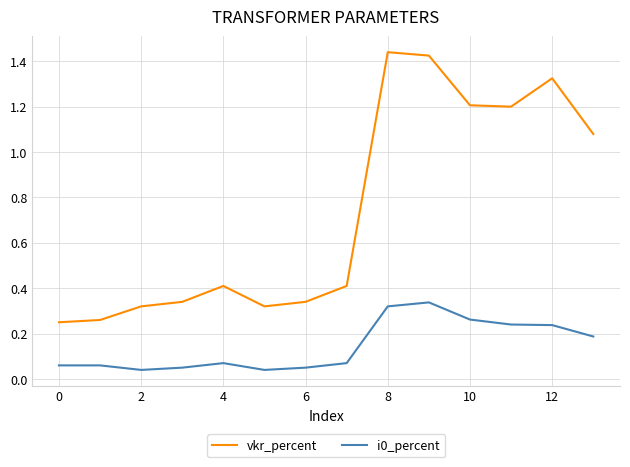

Which series has the largest range (max minus min)?

vkr_percent